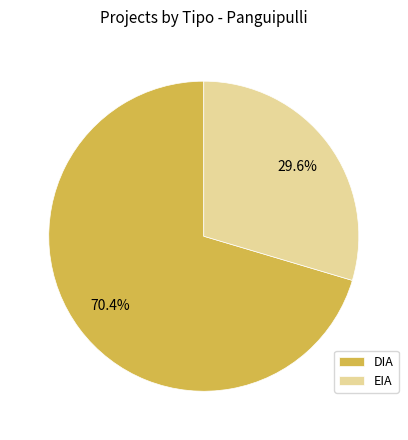

What portion of the pie excludes DIA?

29.6%